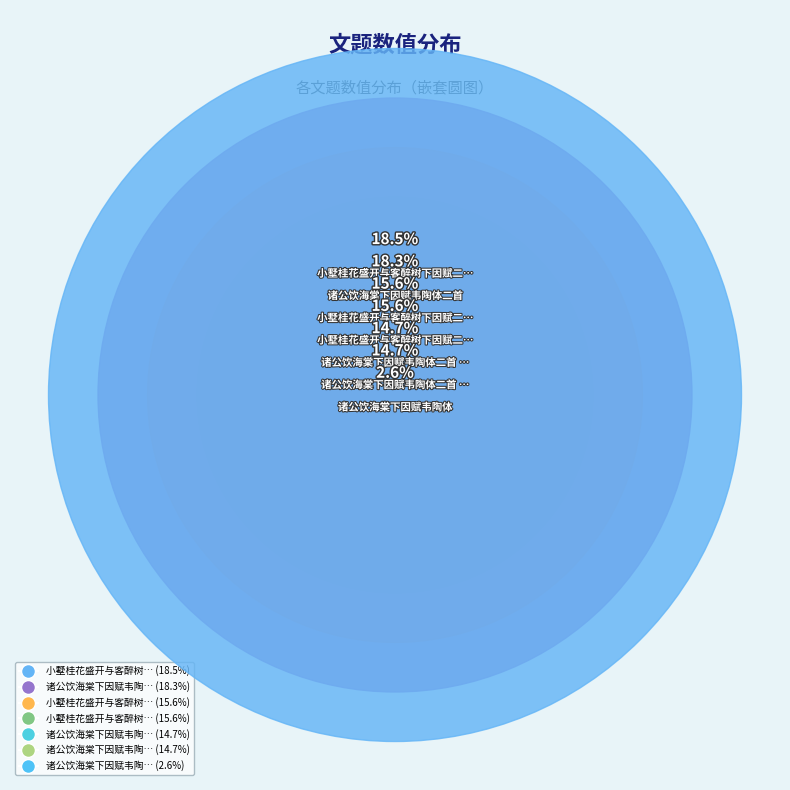

To the nearest percent, what is the average slice percentage?

14%